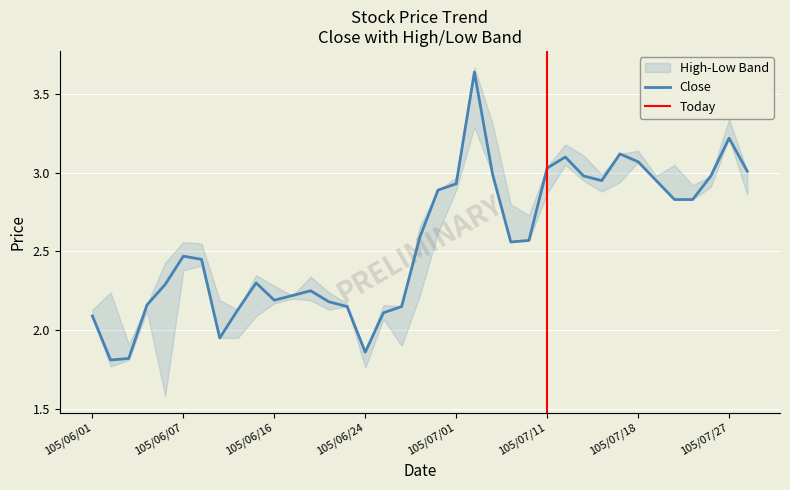

What is the difference between the maximum and minimum values in the Low series?

1.7